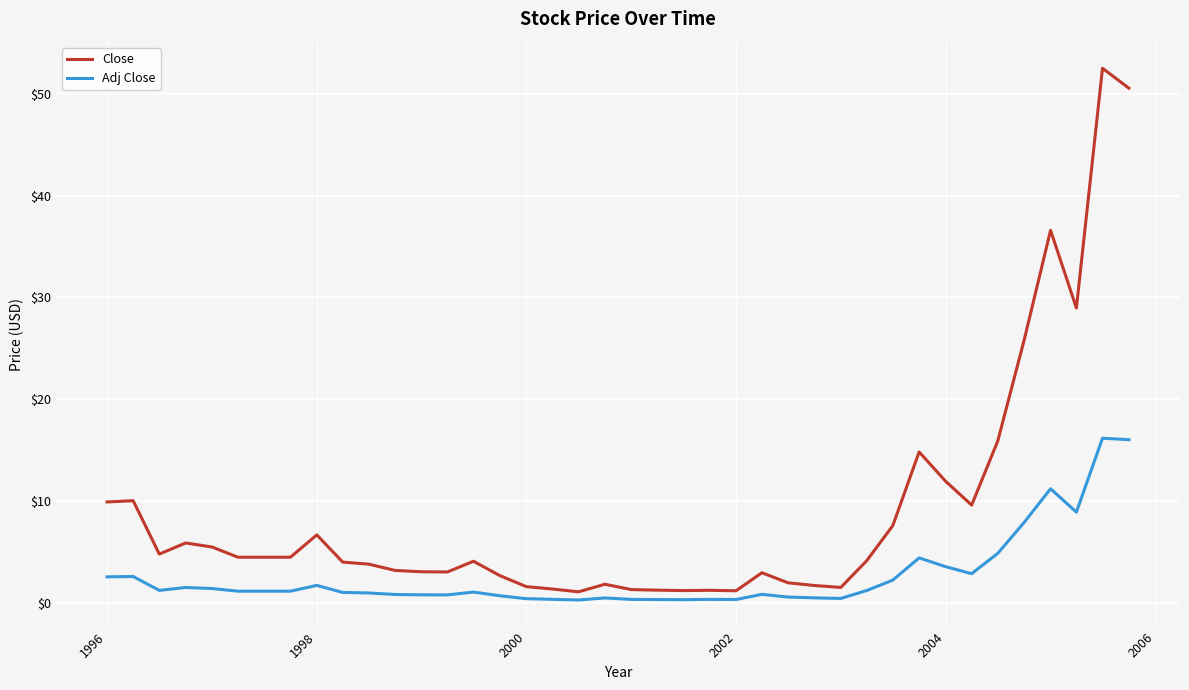

What are all the series names shown in the legend?

Close, Adj Close